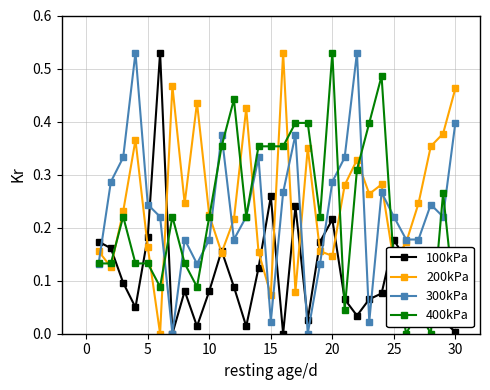

True or false: 100kPa has more than 1 points higher than both neighbors.

True